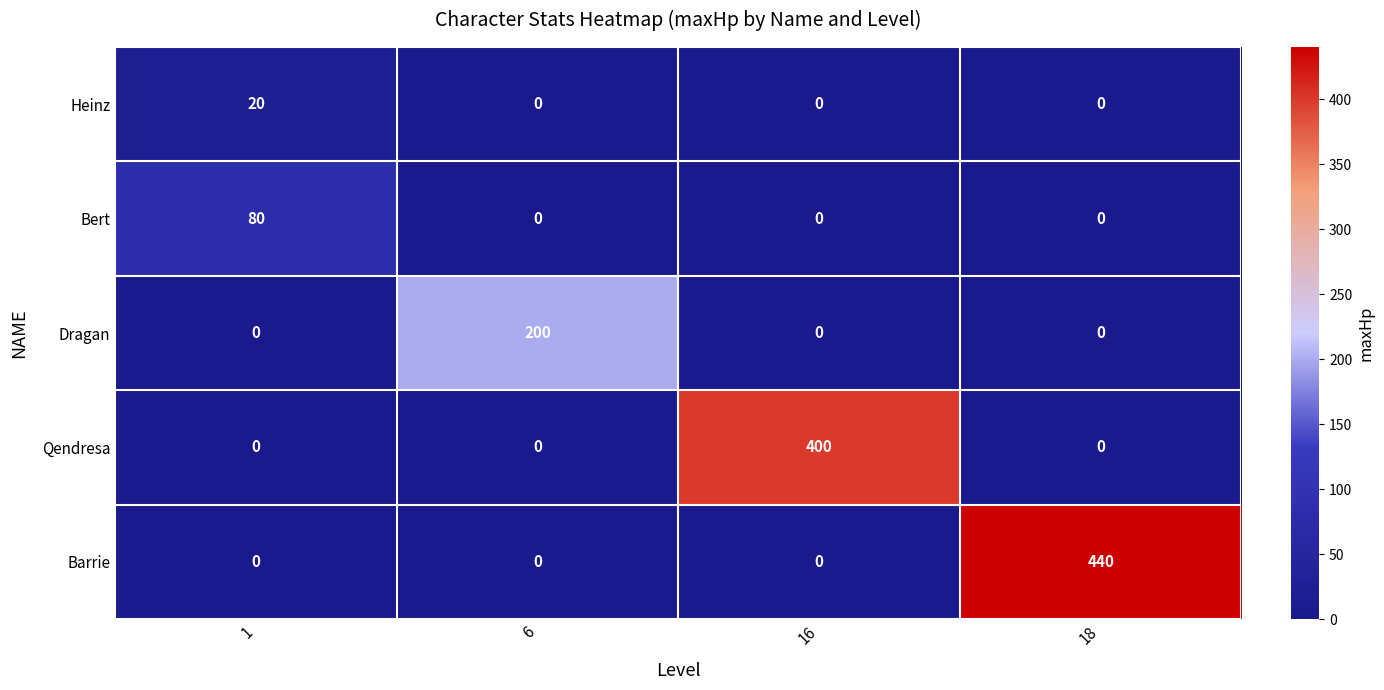

How many values in Dragan are above zero?

1